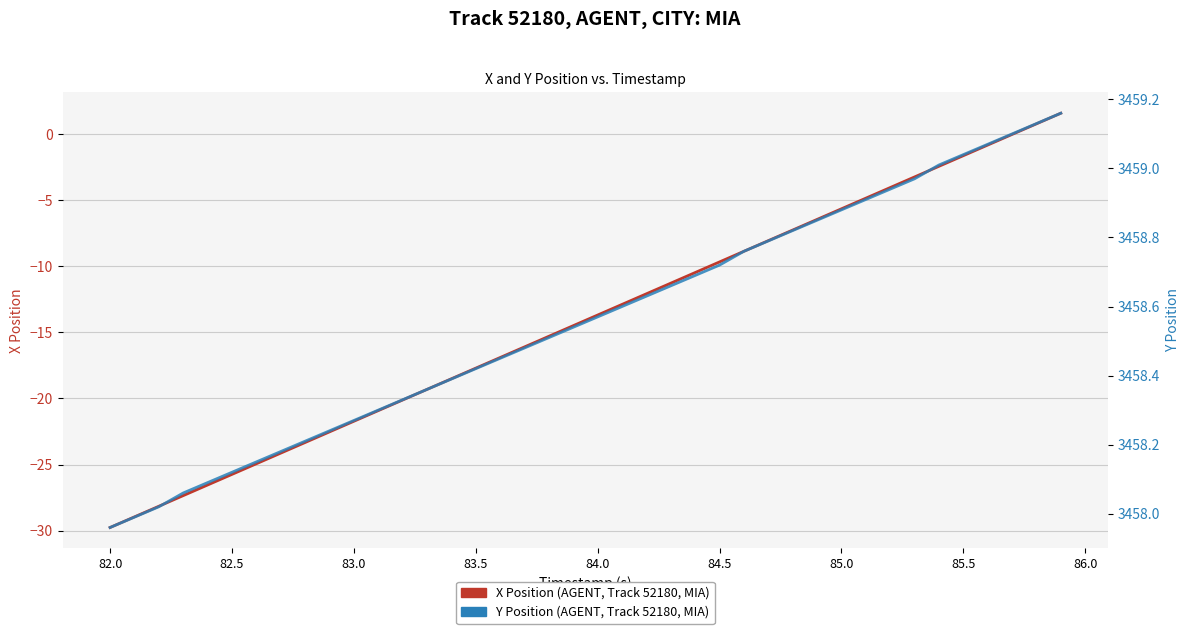

How many lines are shown in the chart?

2